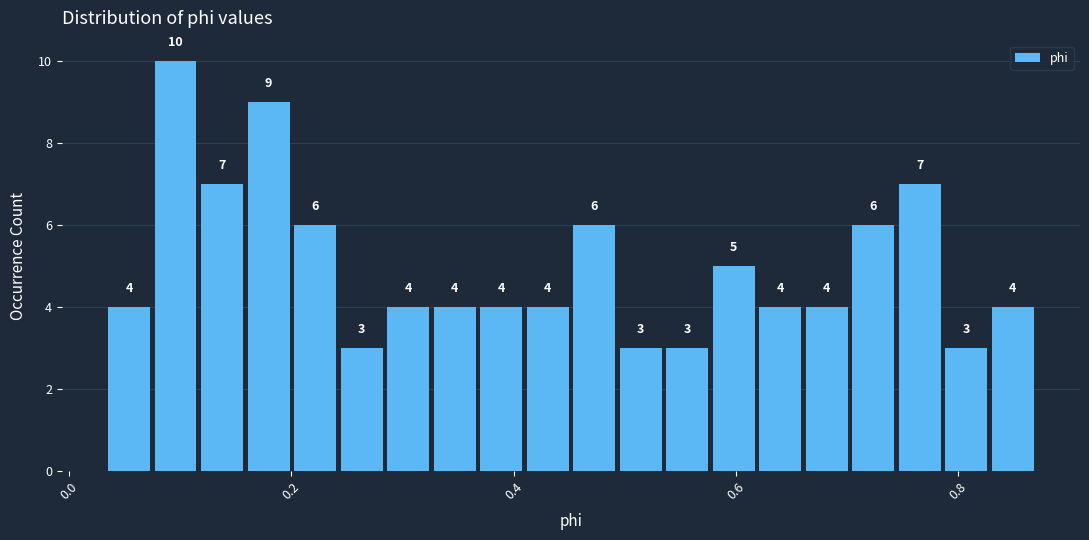

Read against the x-axis, roughly where is the centre of the tallest bar?

0.10